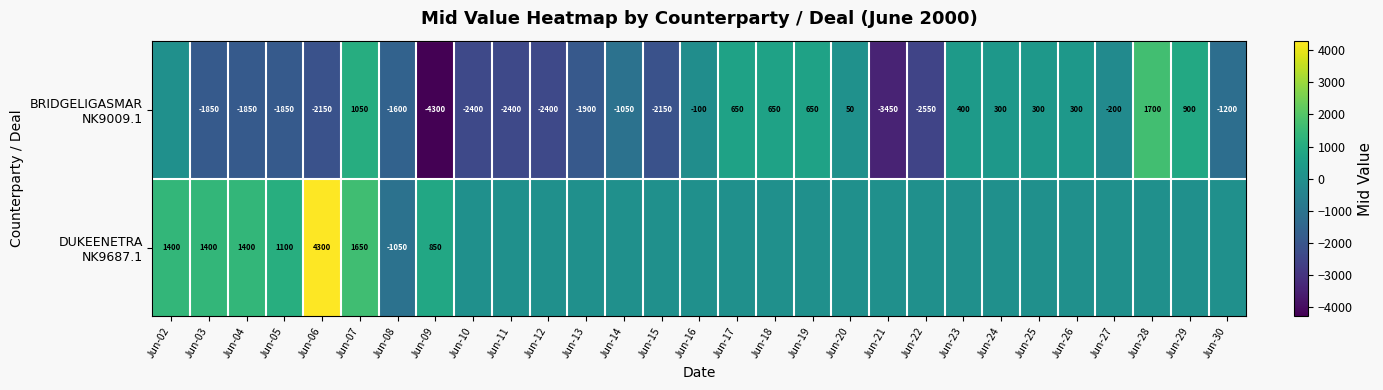

What is the total value across all series at Jun-07?

2700